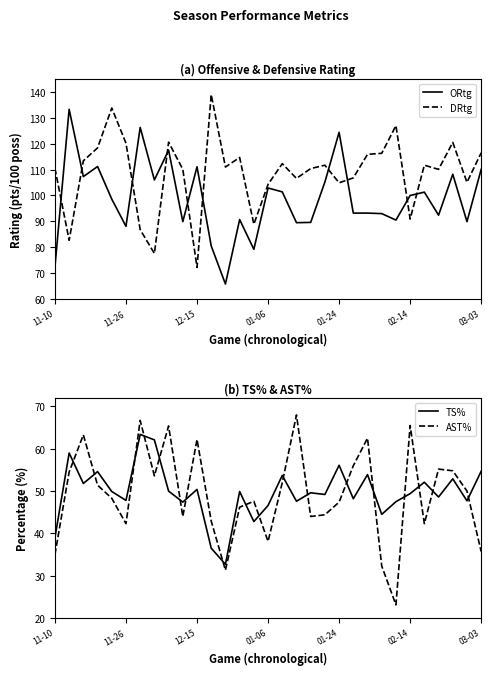

The DRtg series shows 172.3 at 03-03. True or false?

False